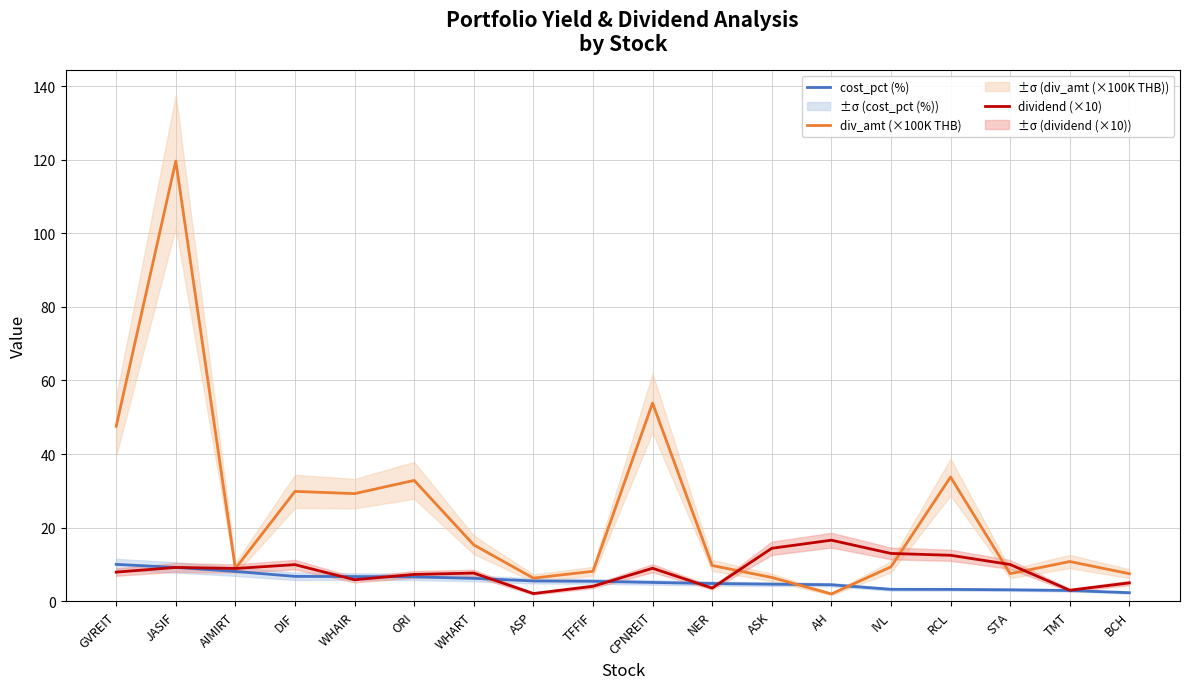

In div_amt (×100K THB), how many points are lower than both neighbors (excluding endpoints)?

5